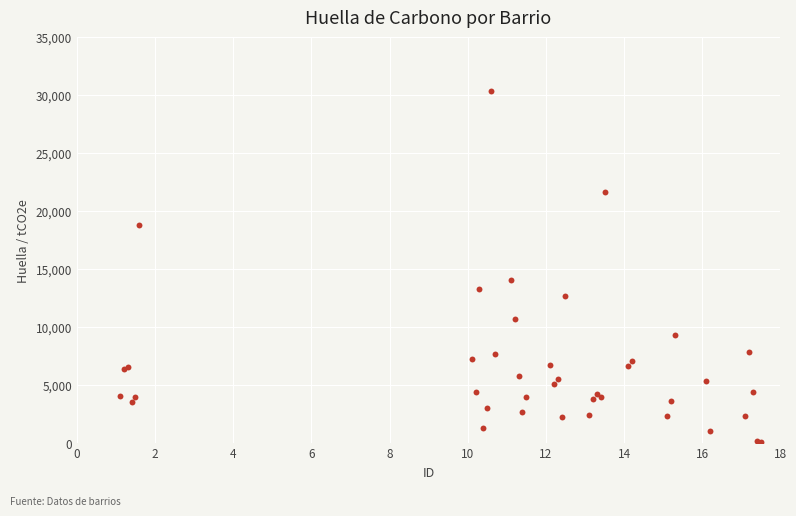

What Y value in the scatter plot is closest to 15173?

14032.2